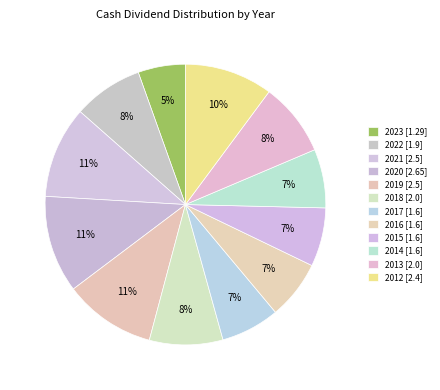

Does any single category account for the majority?

No